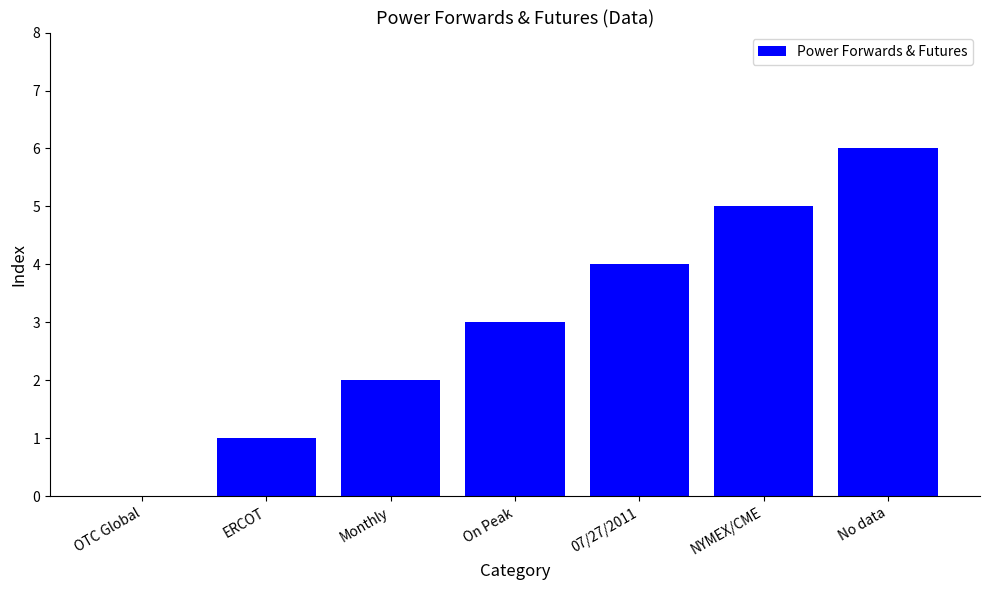

What is the sum of all values?

21